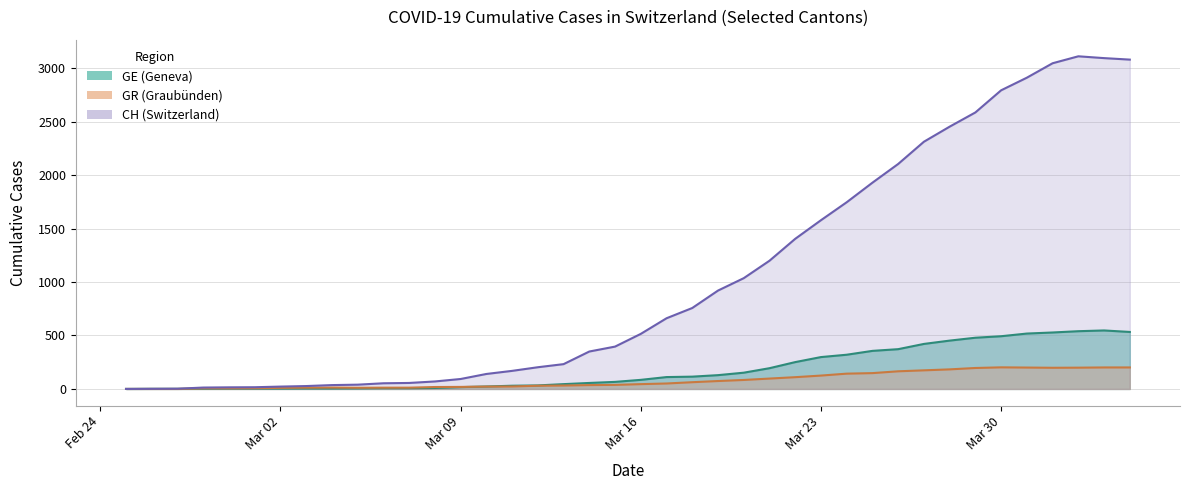

How many distinct data groups are displayed?

3